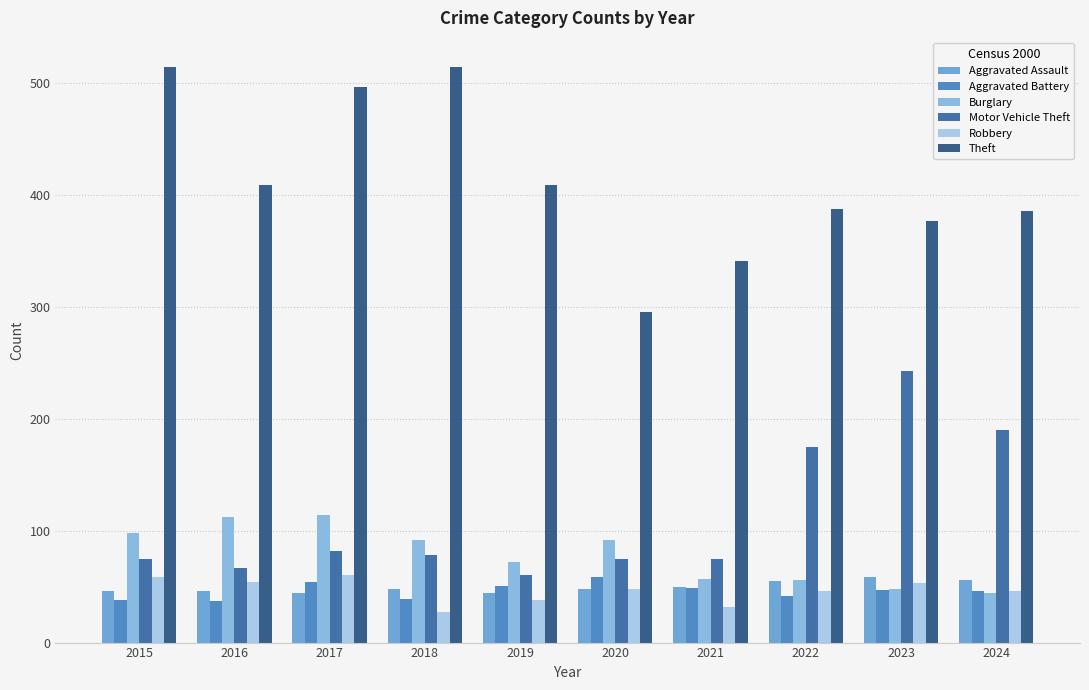

How many distinct data groups are displayed?

6